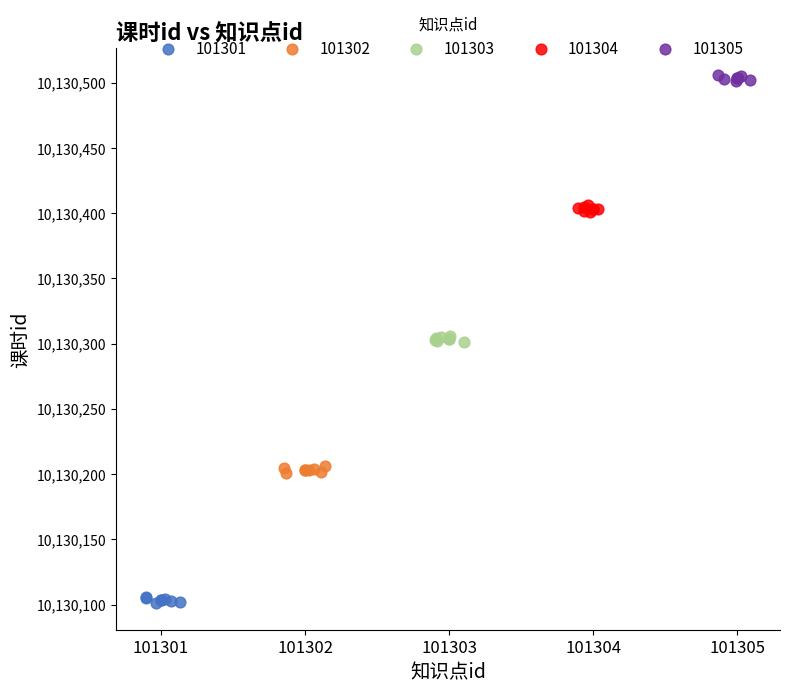

Which series contains the lowest Y value?

101301